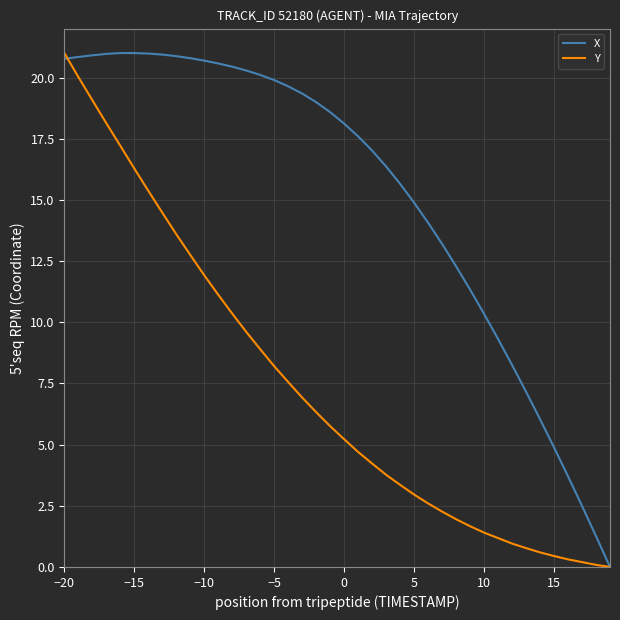

List the series in order of their overall mean, highest first.

X, Y